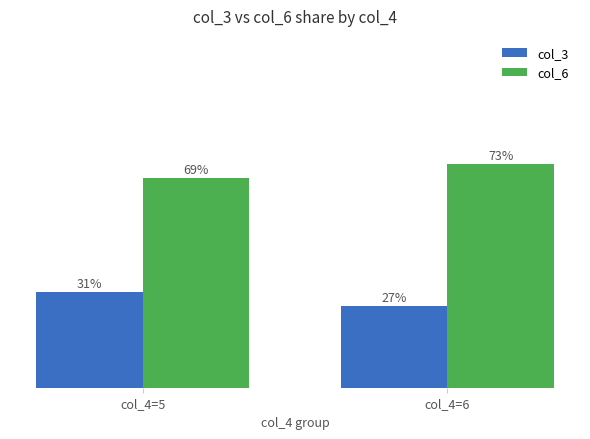

How many groups of bars are there?

2